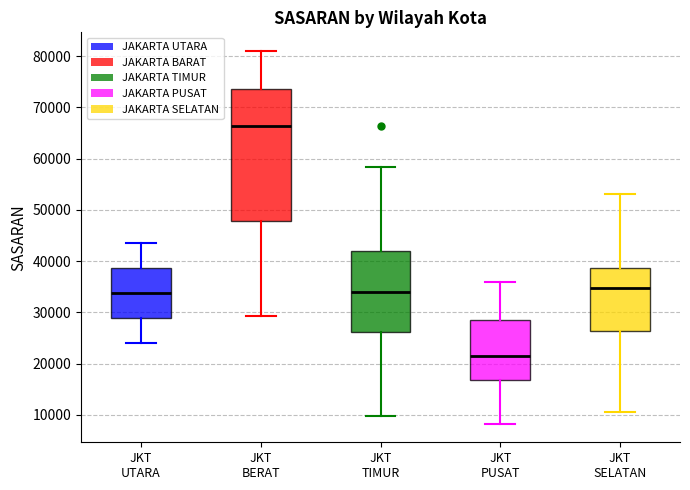

Reading left to right, transcribe this box plot: for each box, give where its median line is, the range the box spans, and where its two whiskers end, as read against the y-axis. The values are not printed on the chart, so give them approximately, as read against the axis.

JKT UTARA: median 34000, box 29000 to 39000, whiskers 24000 to 44000
JKT BERAT: median 66000, box 48000 to 74000, whiskers 29000 to 81000
JKT TIMUR: median 34000, box 26000 to 42000, whiskers 10000 to 58000
JKT PUSAT: median 21000, box 17000 to 28000, whiskers 8000 to 36000
JKT SELATAN: median 35000, box 26000 to 39000, whiskers 11000 to 53000